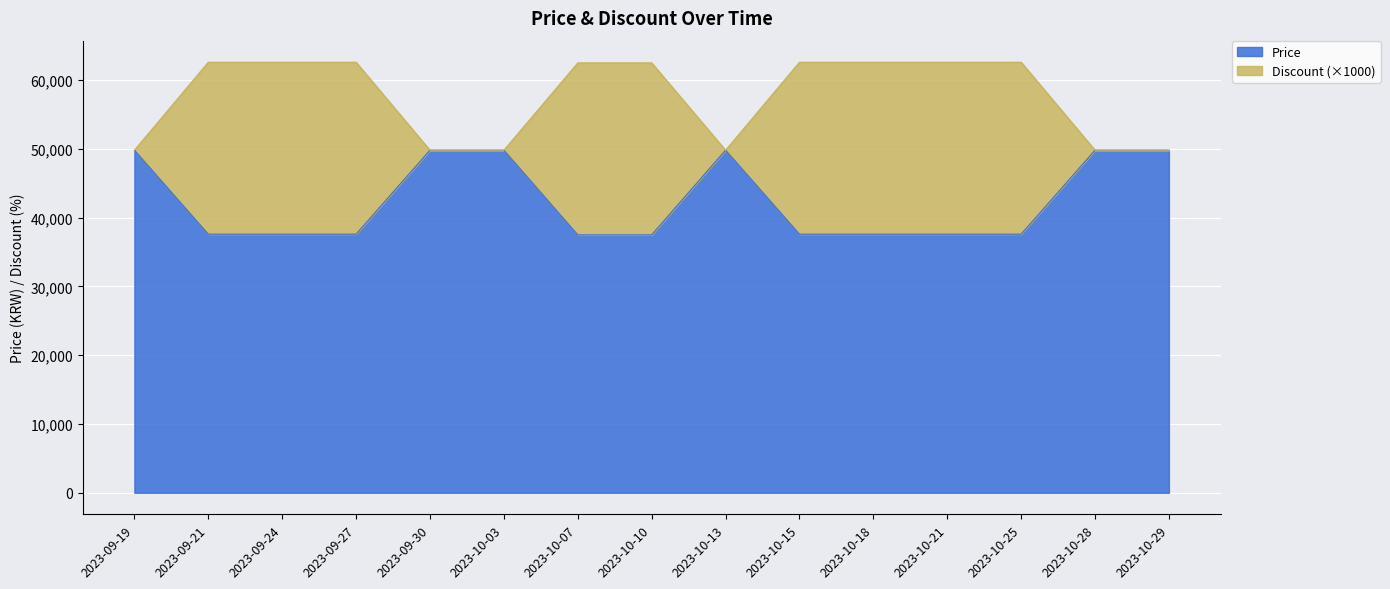

How many lines are shown in the chart?

2